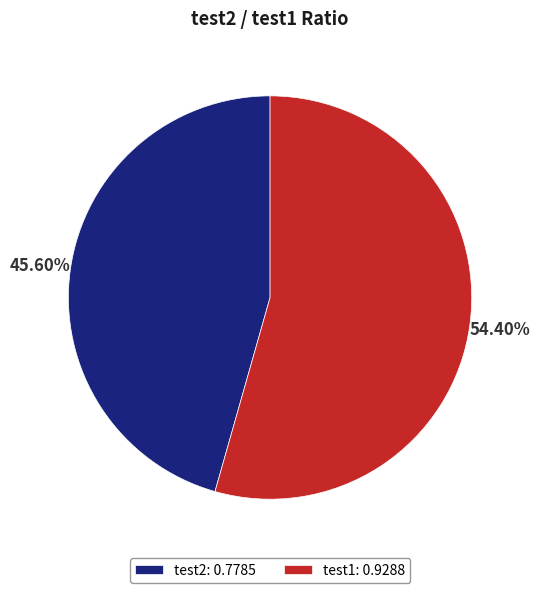

Count the number of slices in the pie.

2